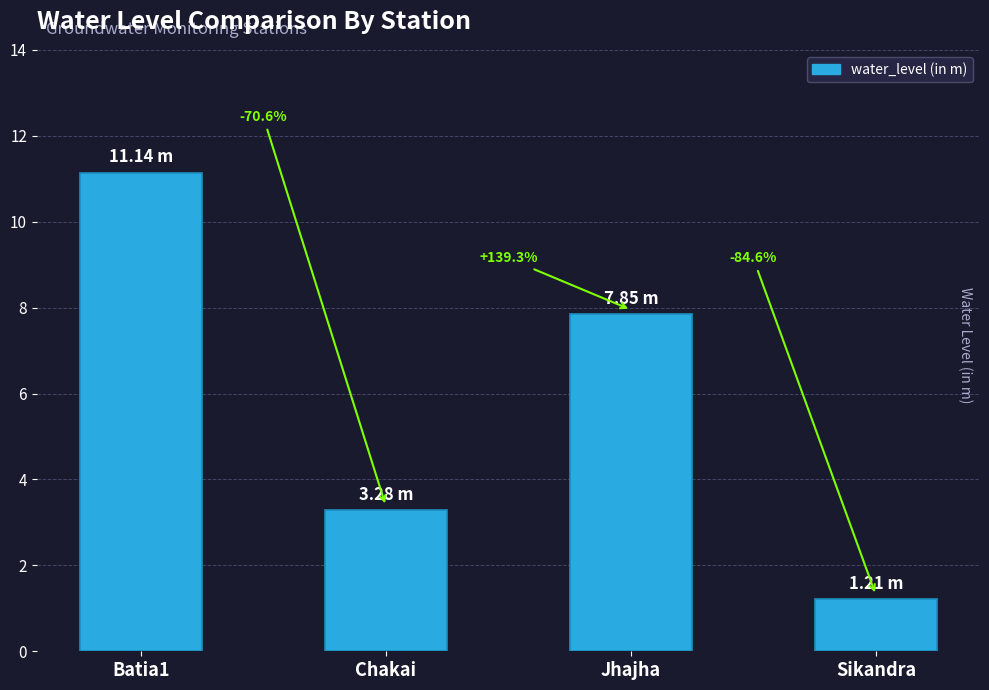

How many bars are there in total?

4